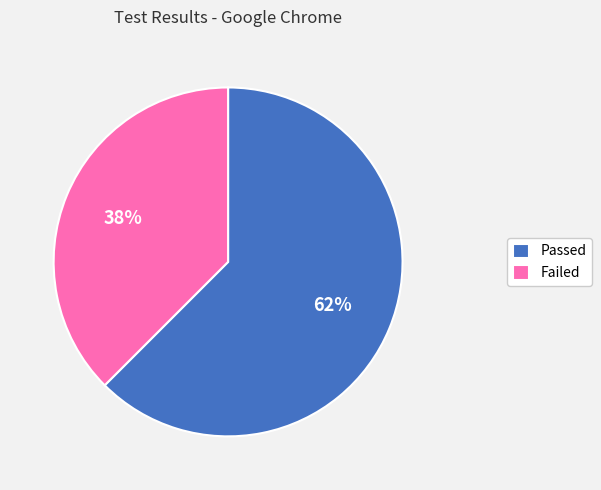

Count the number of slices in the pie.

2